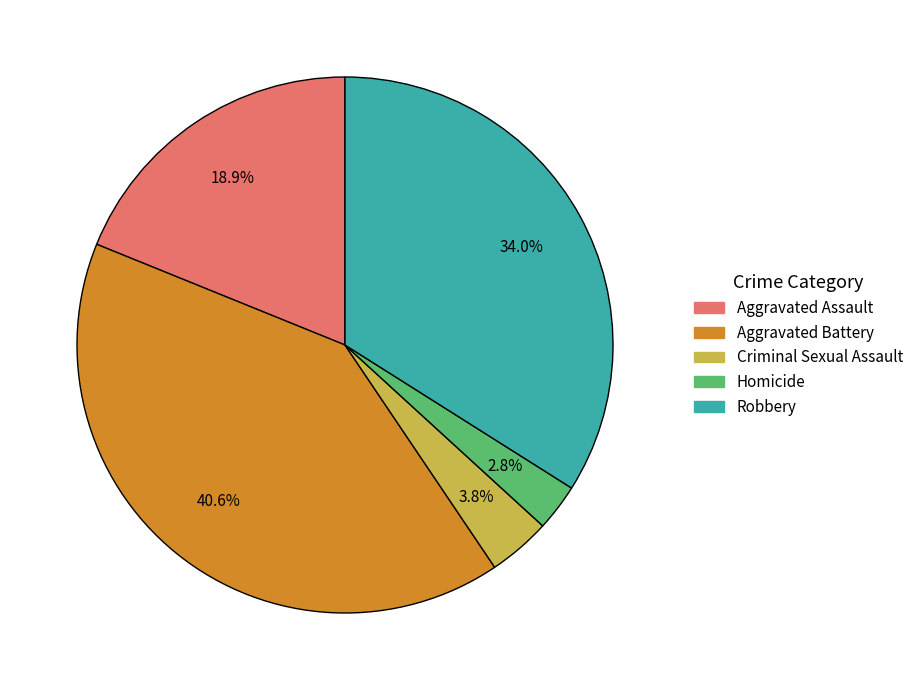

Rank the categories by value from highest to lowest.

Aggravated Battery, Robbery, Aggravated Assault, Criminal Sexual Assault, Homicide